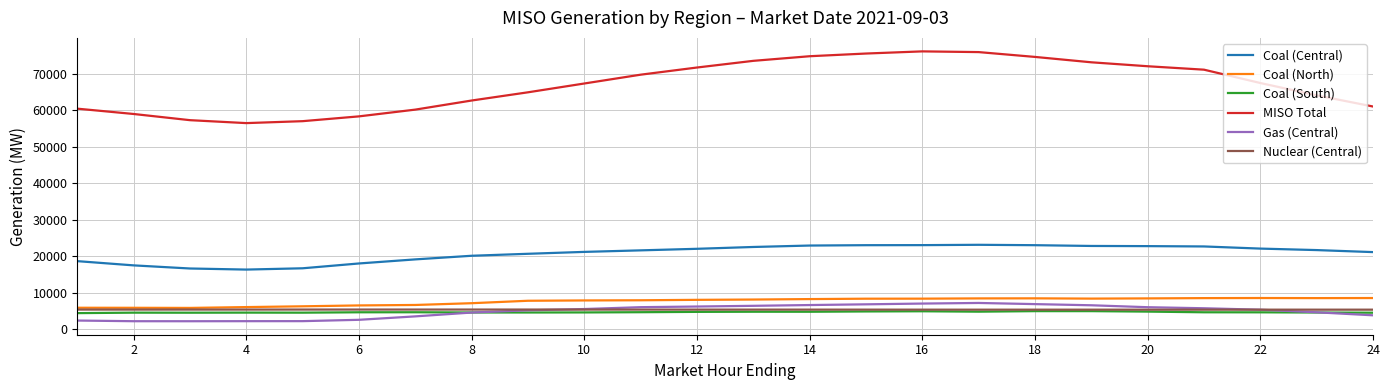

What is the highest value of the Gas (Central) series?

7152.7